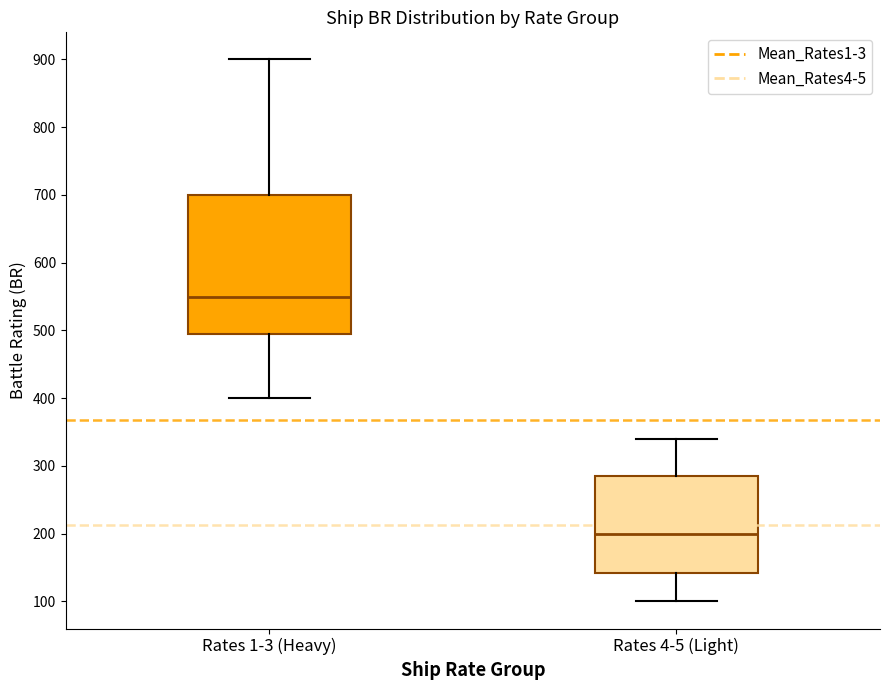

Where does the median line of the box for Rates 1-3 (Heavy) sit on the y-axis? The values are not printed on the chart, so give them approximately, as read against the axis.

550